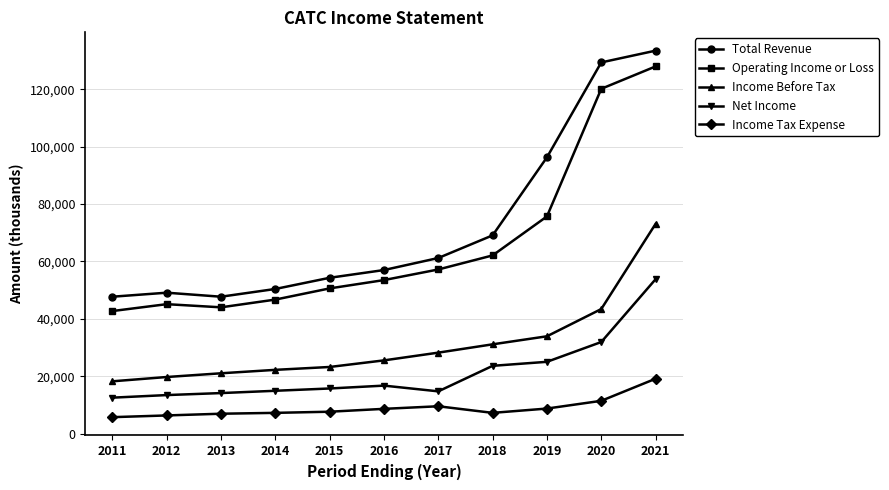

True or false: Income Tax Expense has a value of 10592 at 2012.

False